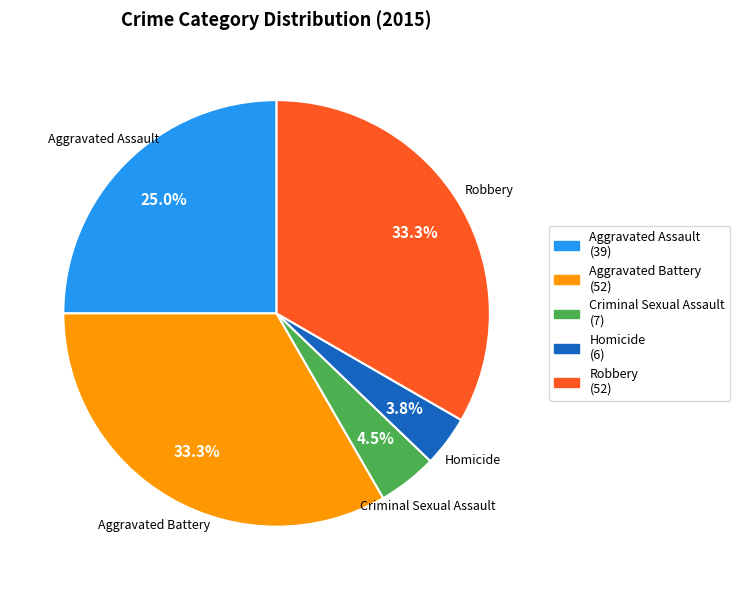

To the nearest percent, what is the average slice percentage?

20%